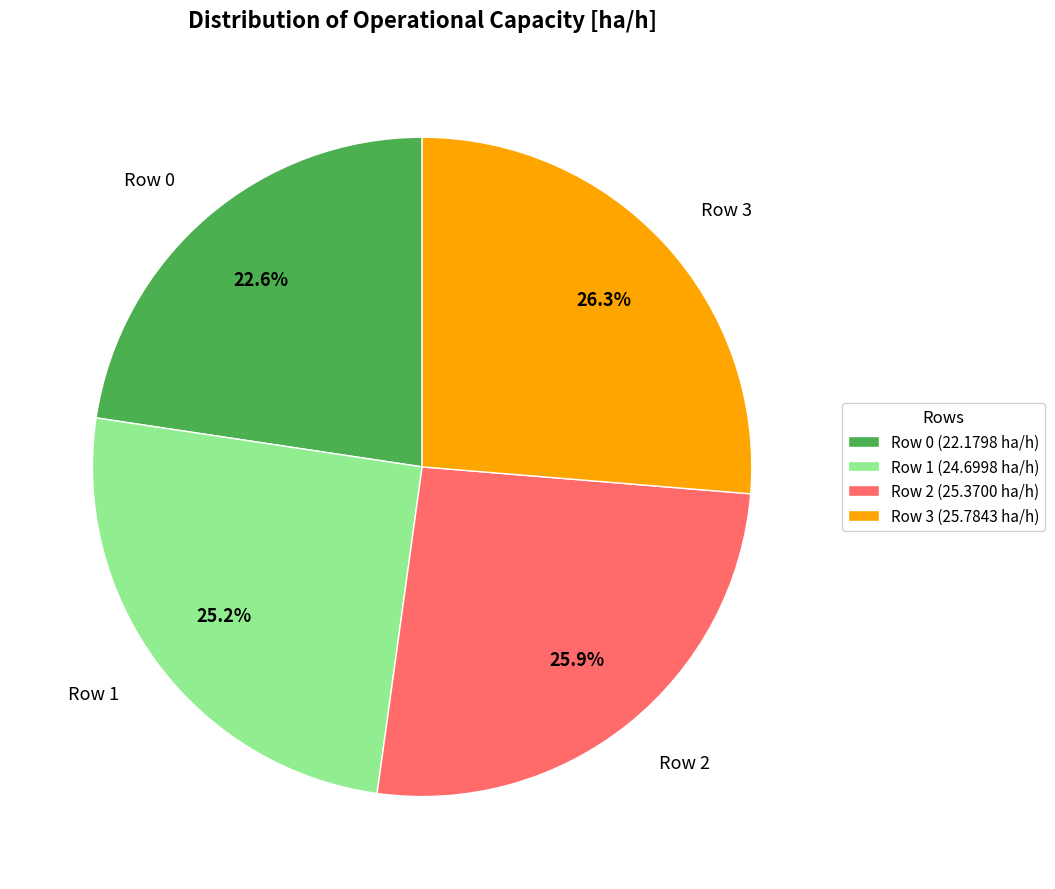

The Row 3 slice represents 26% of the pie. True or false?

True